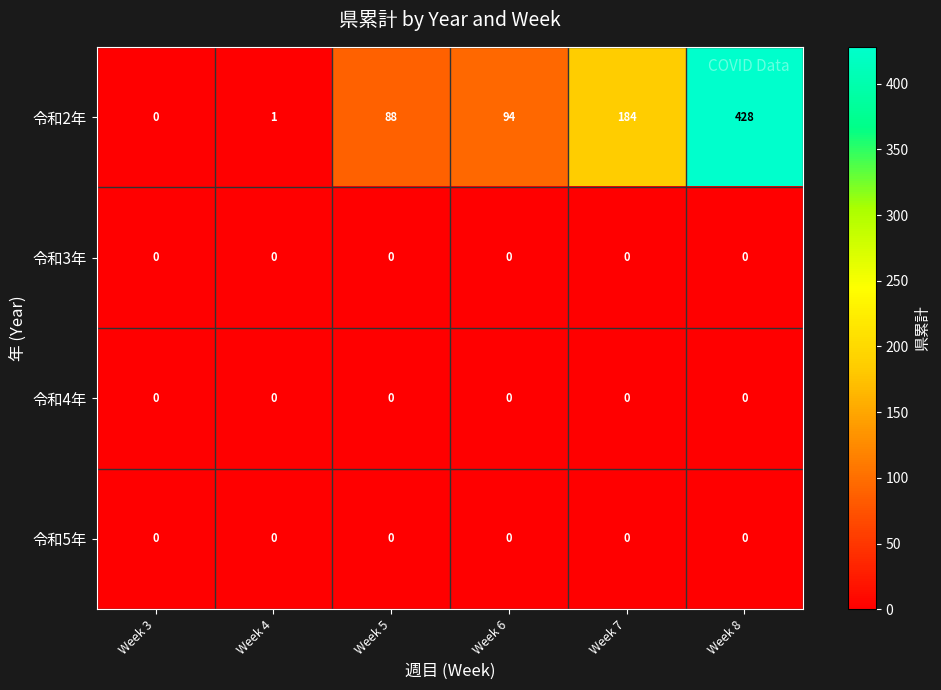

Between Week 4 and Week 6, which series saw the biggest shift?

row_0